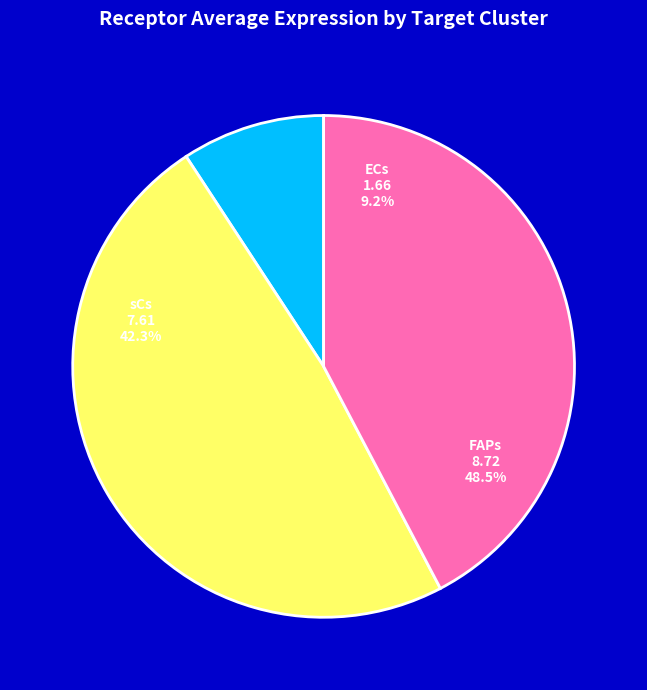

The sCs slice represents 42% of the pie. True or false?

True